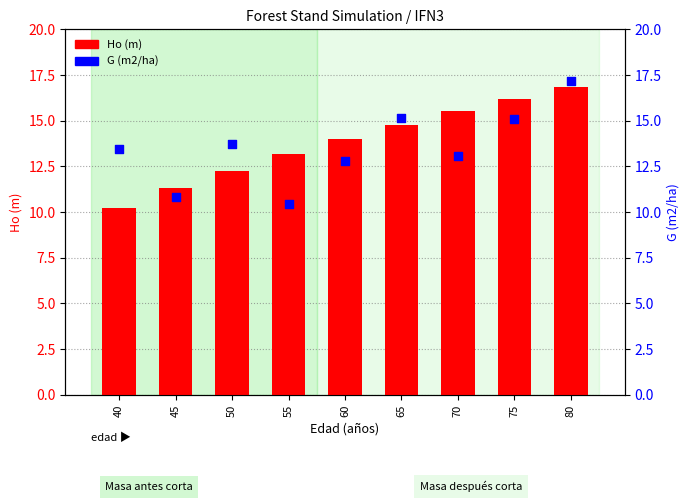

What is the total value across all series at 40?

23.7